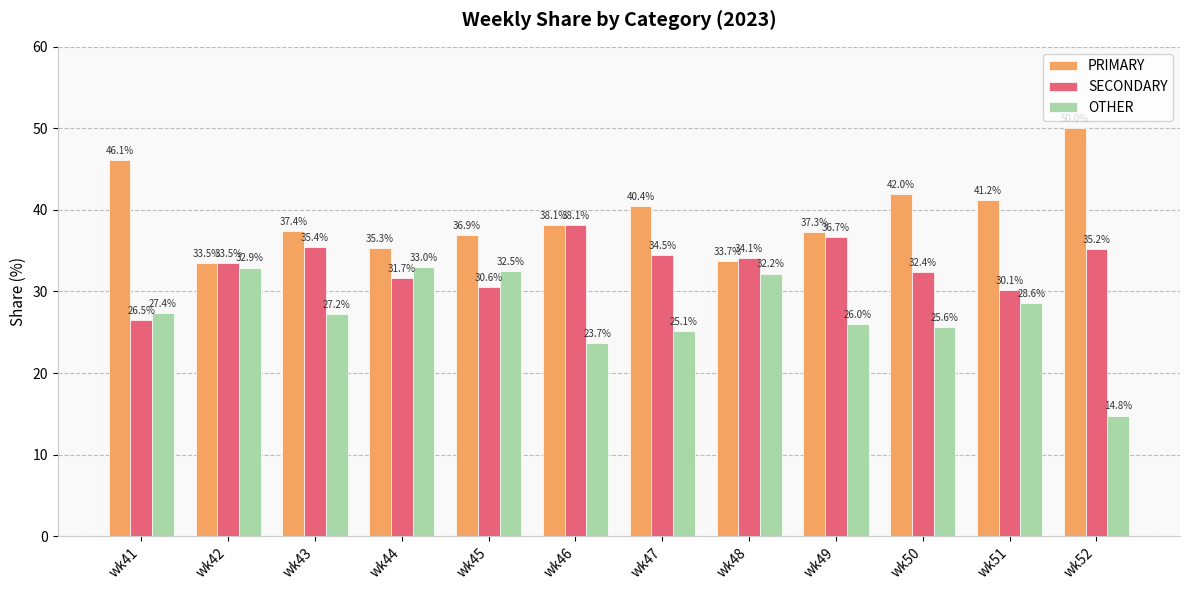

Which series has the largest range (max minus min)?

OTHER